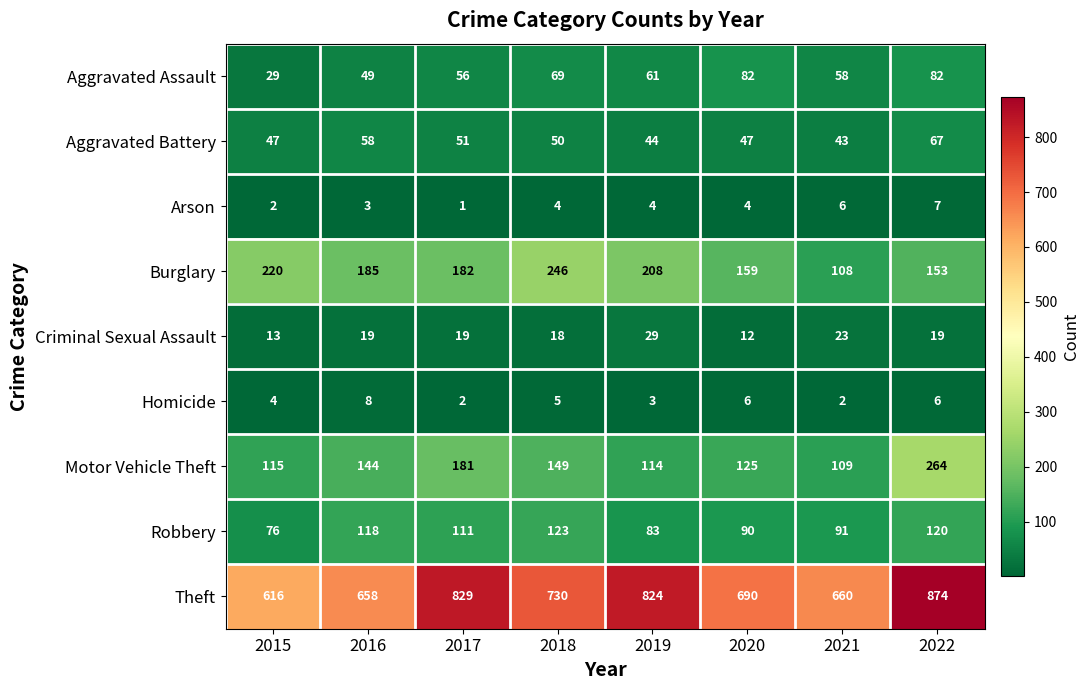

Which series has the largest range (max minus min)?

Theft